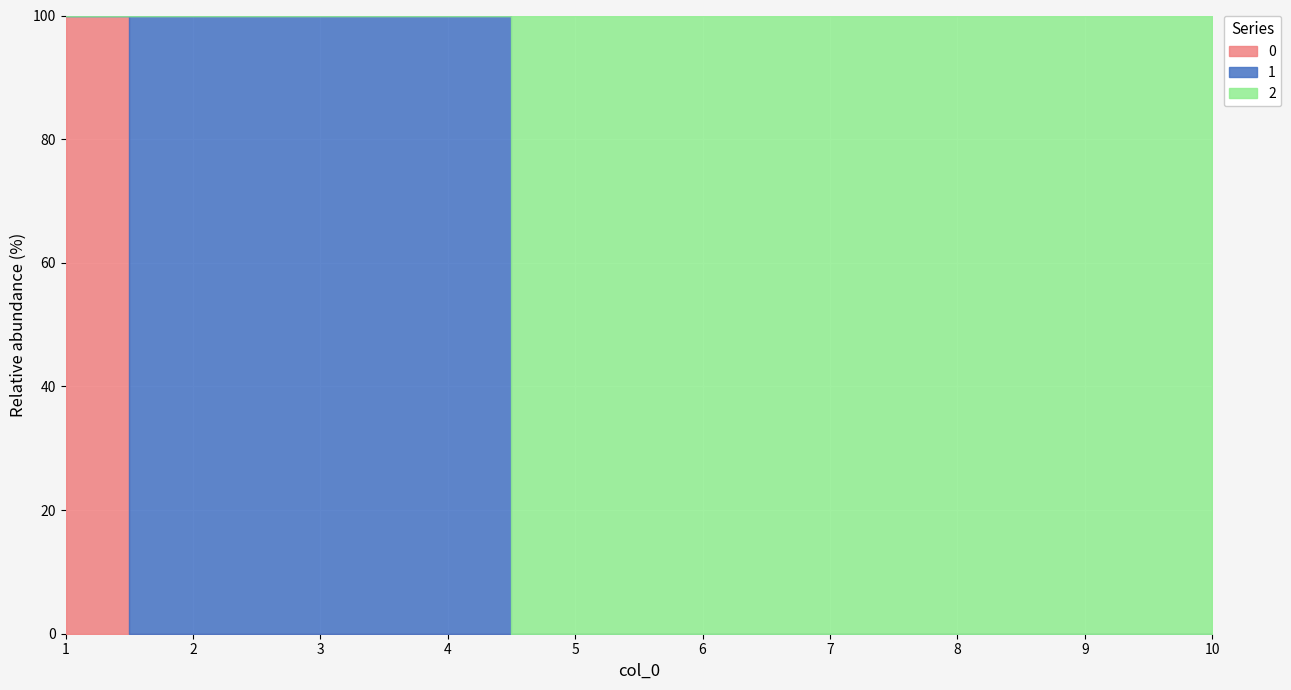

How many times do 2 and 1 cross each other?

1